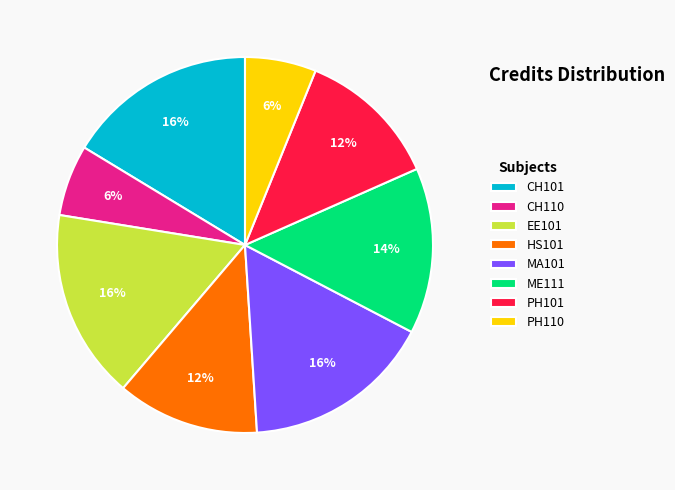

How many slices are in this pie chart?

8